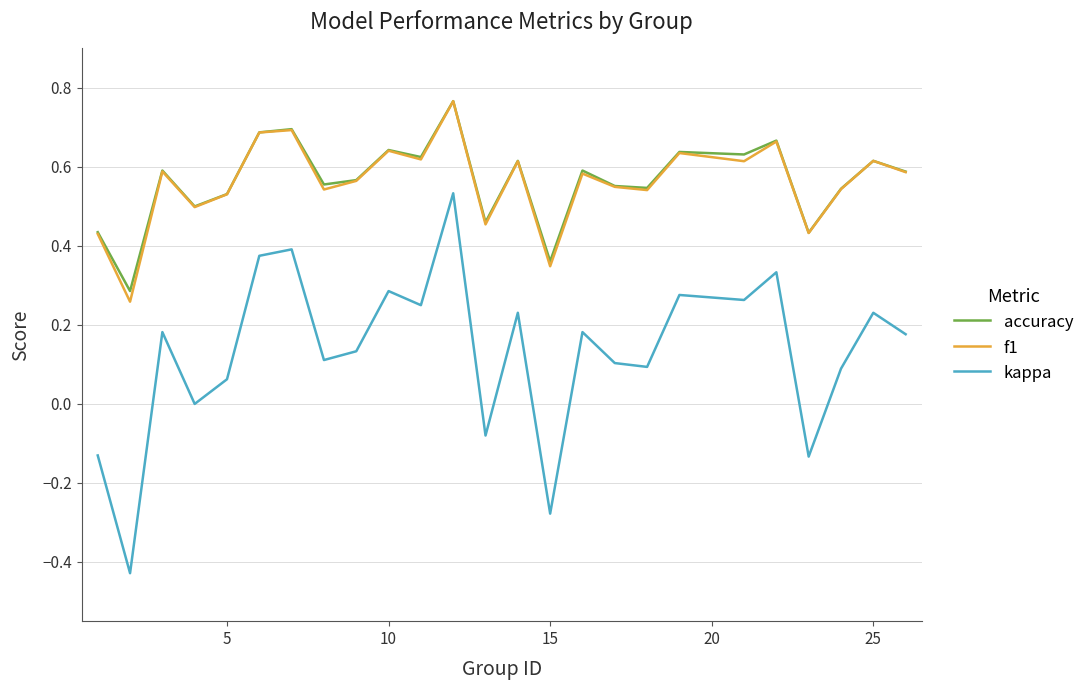

Which series has the widest spread of values?

kappa